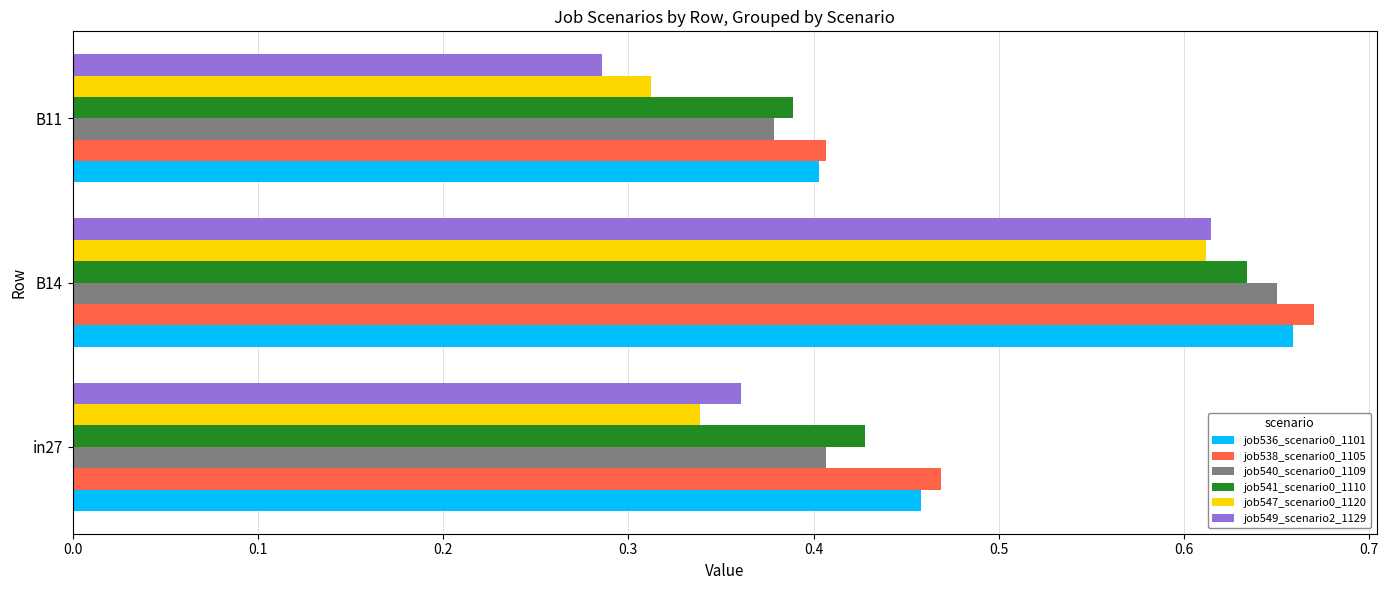

Which category has the highest value in the job547_scenario0_1120 series?

B14